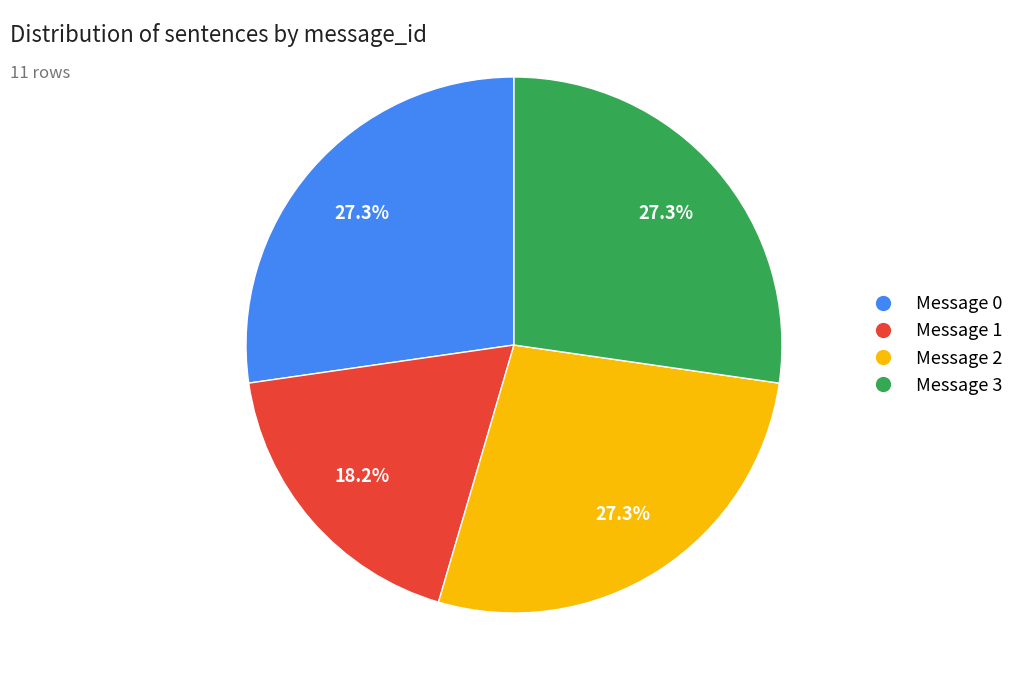

Is it true that Message 3 is 41% of the pie?

False